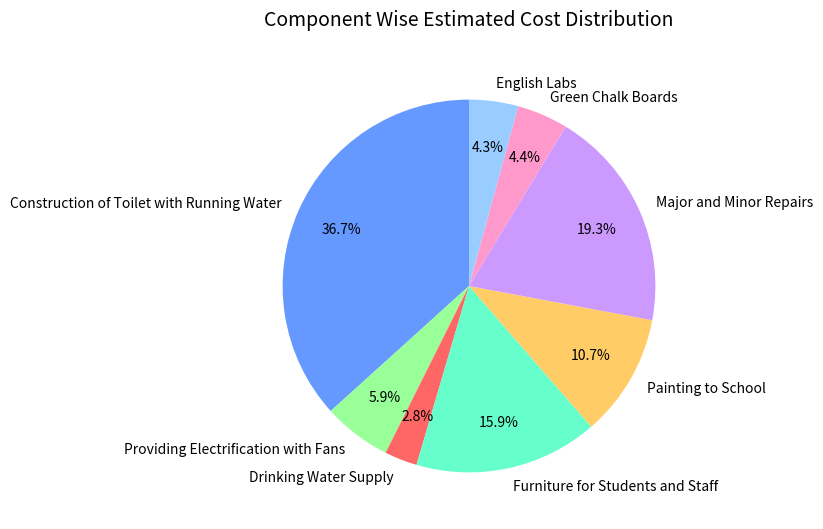

The Drinking Water Supply slice represents 3% of the pie. True or false?

True